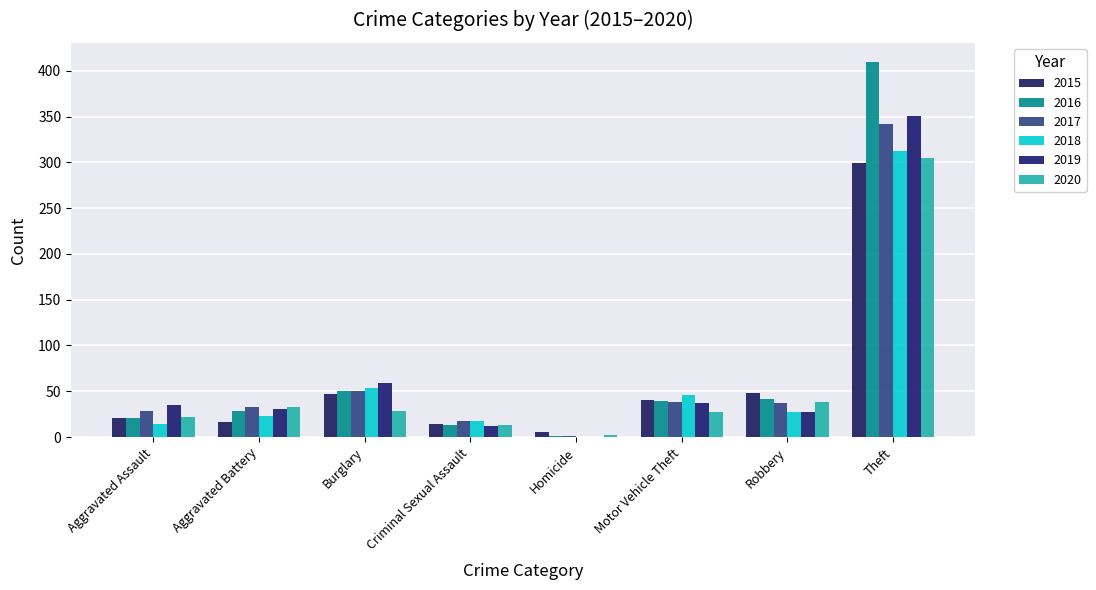

What is the average value of the 2015 series?

62